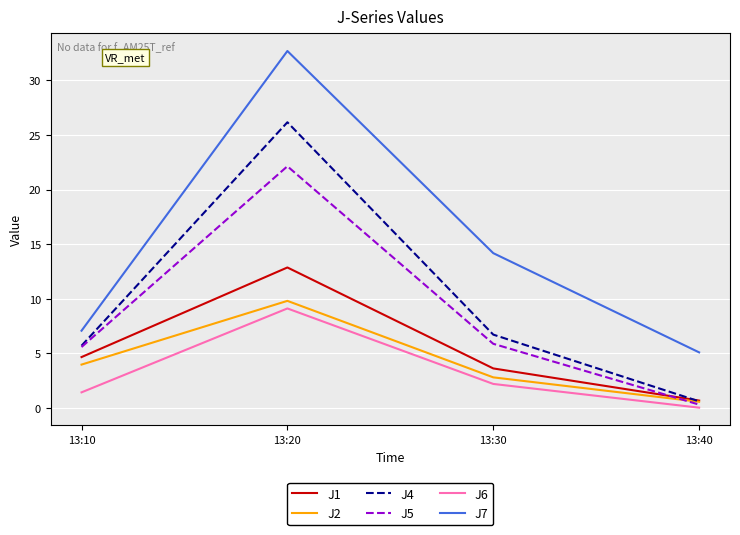

Does the chart display data point markers on the line(s)?

No